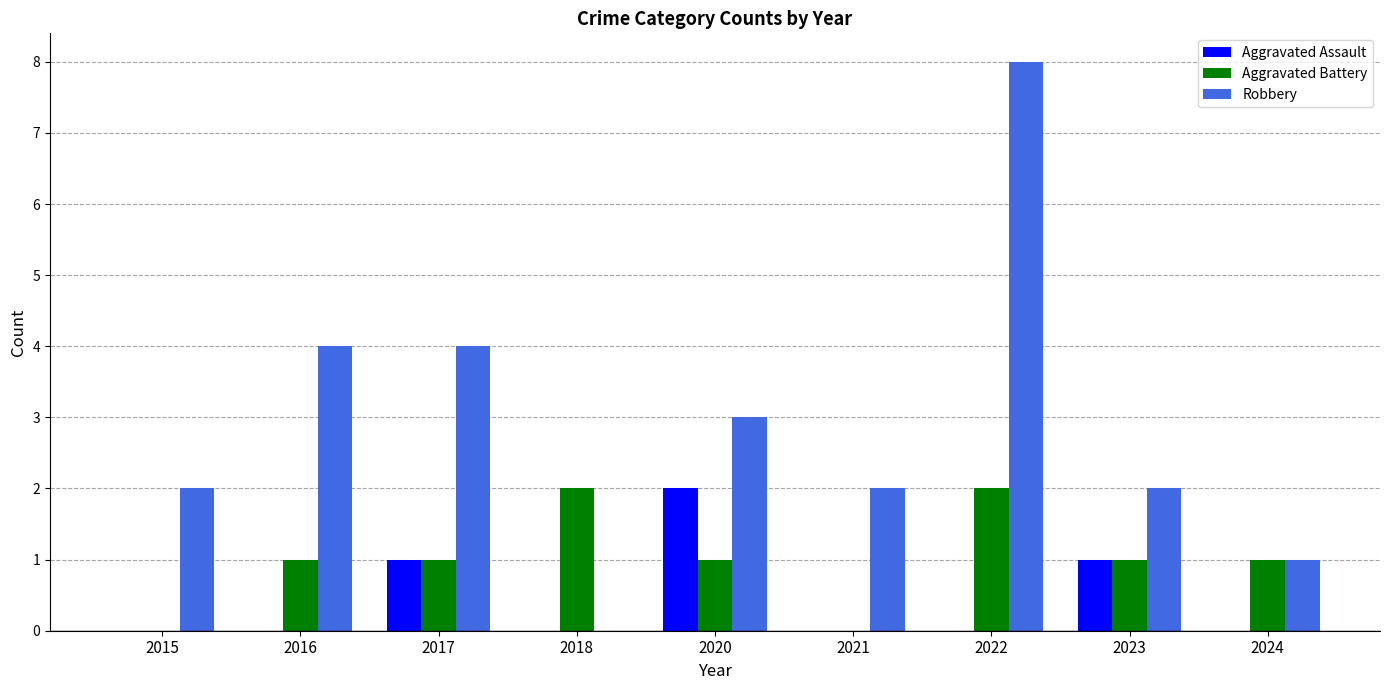

Between 2017 and 2018, which series saw the biggest shift?

Robbery